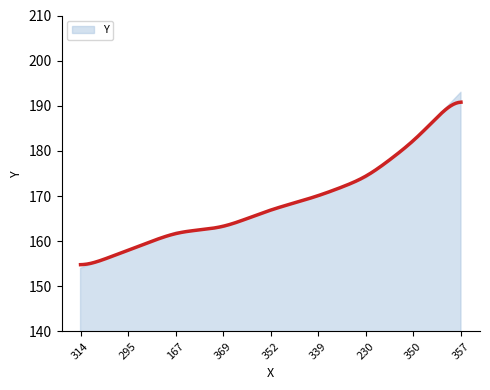

What is the ratio of the value at 350 to the value at 369?

1.1